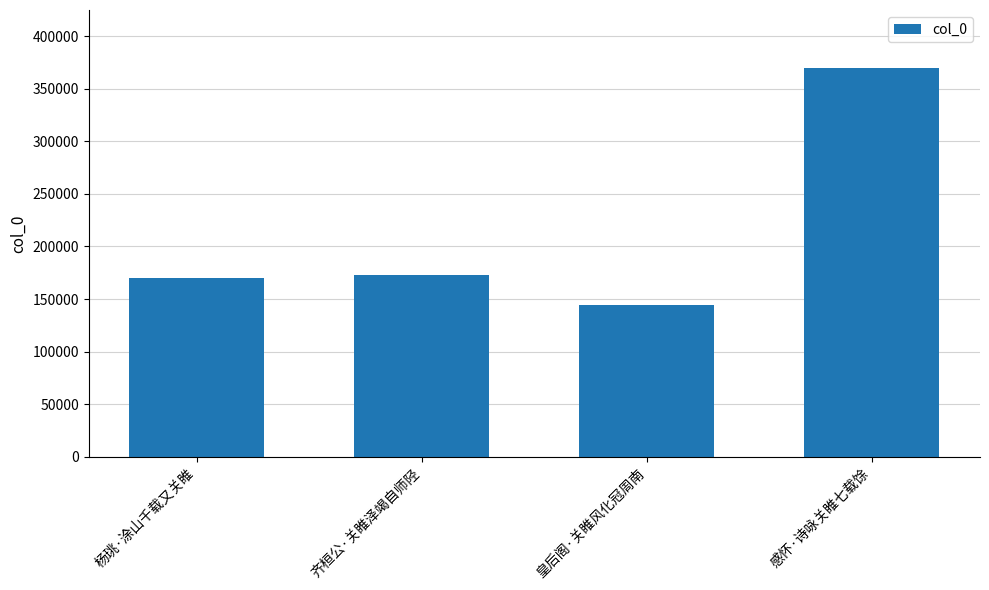

The chart shows a value of 247768 at 杨珧·涂山千载又关睢. True or false?

False